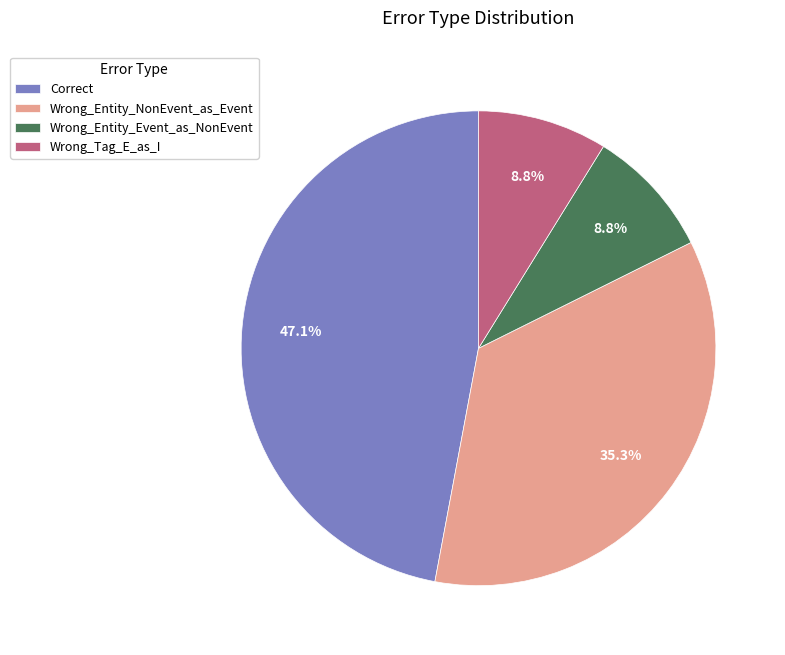

What is the ratio of the value at Wrong_Tag_E_as_I to the value at Wrong_Entity_Event_as_NonEvent?

1.0